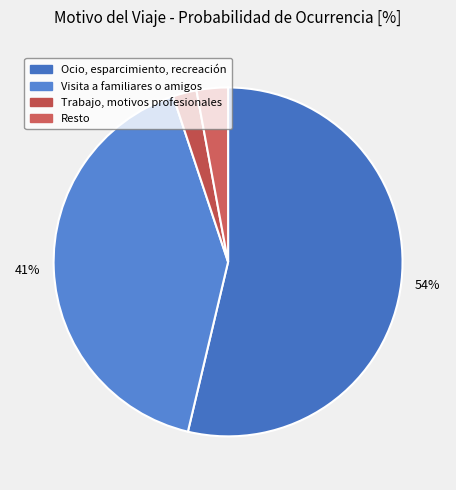

What percentage is the Ocio, esparcimiento, recreación slice, to the nearest percent?

54%